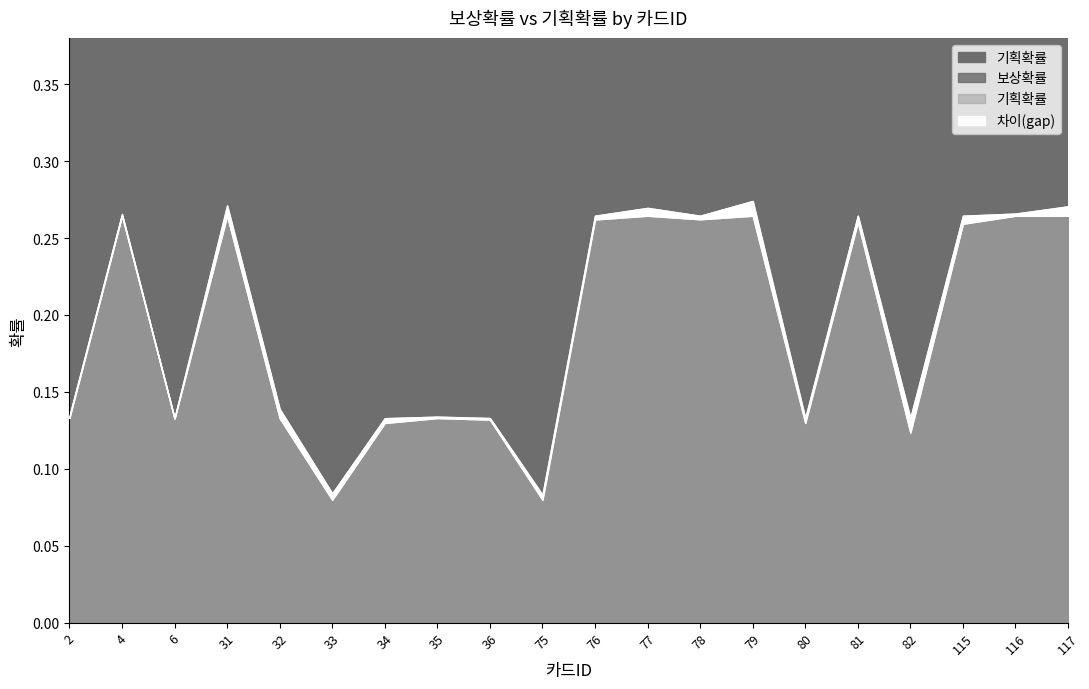

What is the sum of the 보상확률 values at 79 and 115?

0.5